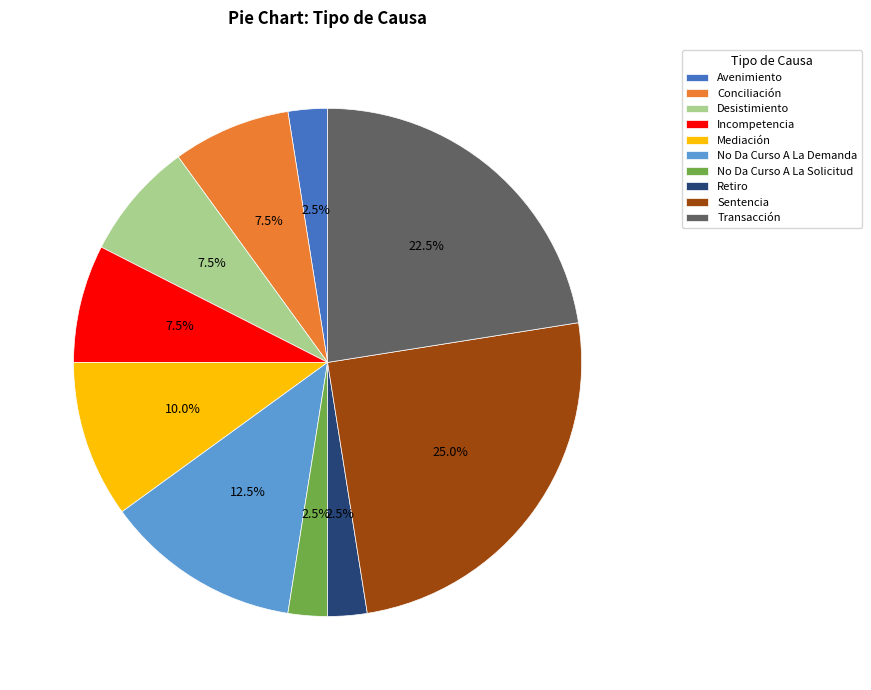

Approximately how many times larger is the value at Conciliación compared to Retiro?

3.0